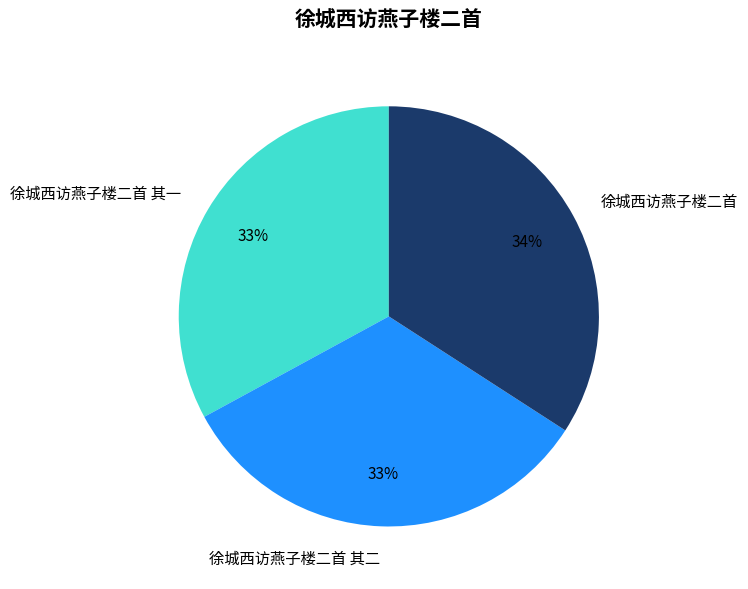

To the nearest percent, what is the difference between the 徐城西访燕子楼二首 其二 and 徐城西访燕子楼二首 slice percentages?

1%